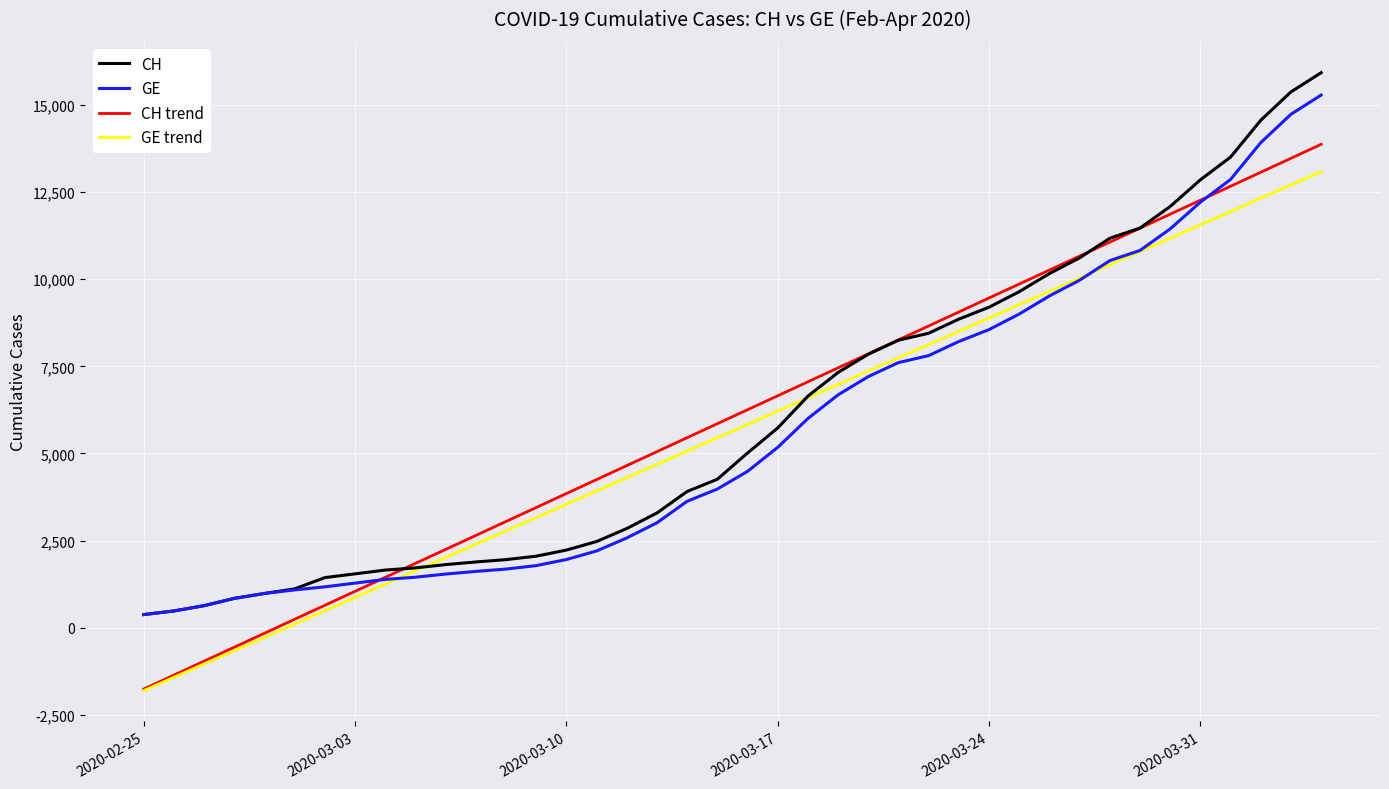

Which series has the widest spread of values?

CH trend